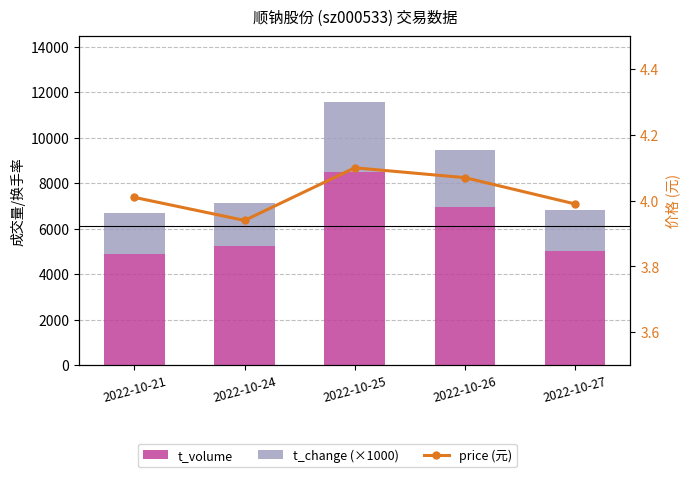

Rank the series at 2022-10-26 from highest to lowest value.

t_volume, t_change (×1000), price (元)